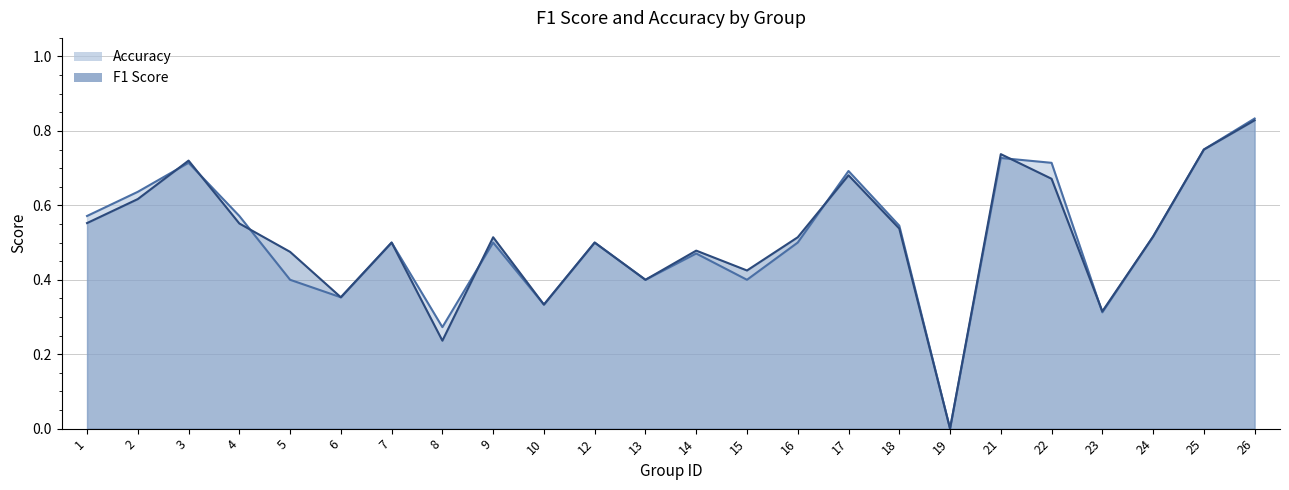

List the series in order of their overall mean, highest first.

accuracy, f1